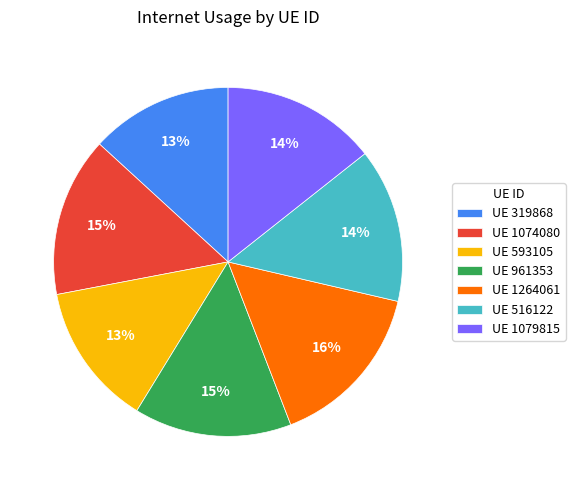

To the nearest percent, what is the average slice percentage?

14%